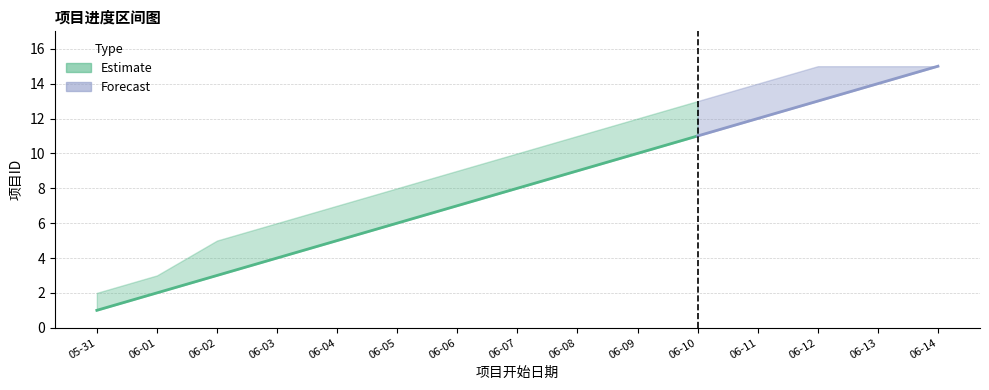

The 项目ID上限 series shows 8 at 2022-06-05. True or false?

True